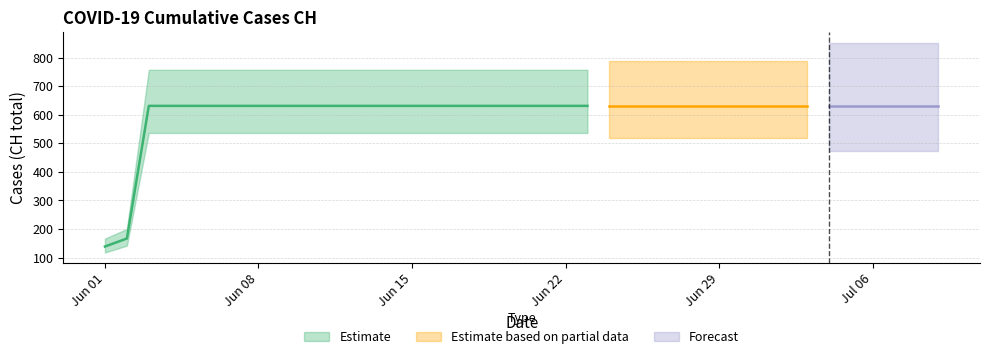

What is the label of the 5th point from the left?

2020-06-29